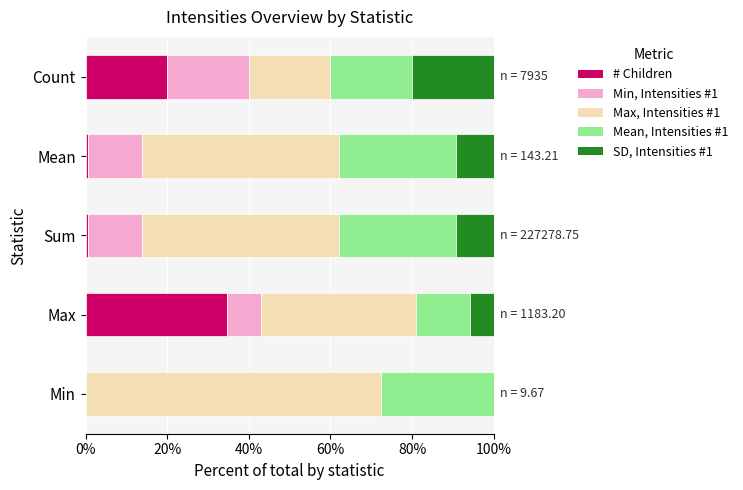

What is the total value across all series at Min?

100.0